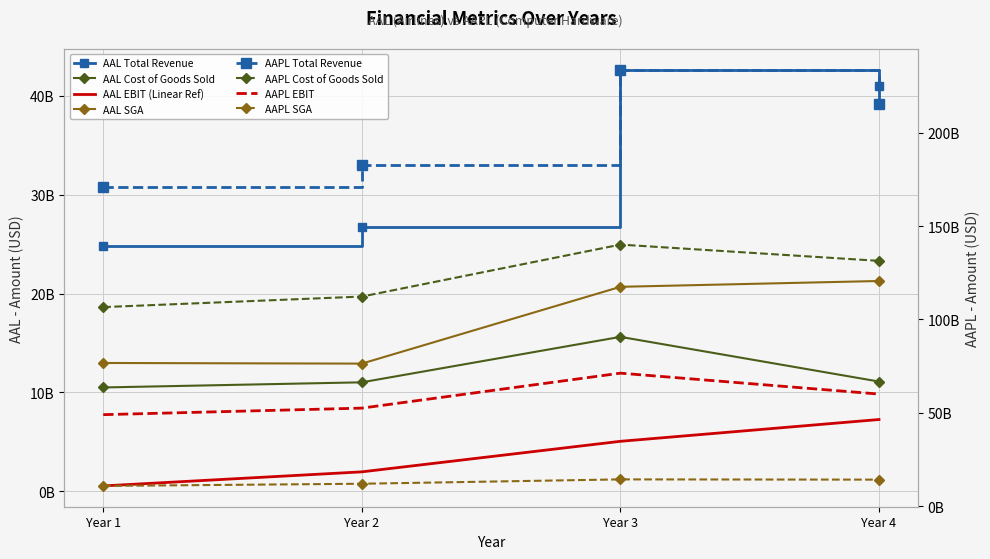

What is the value of the SGA point at the 2nd from the left?

12913000000